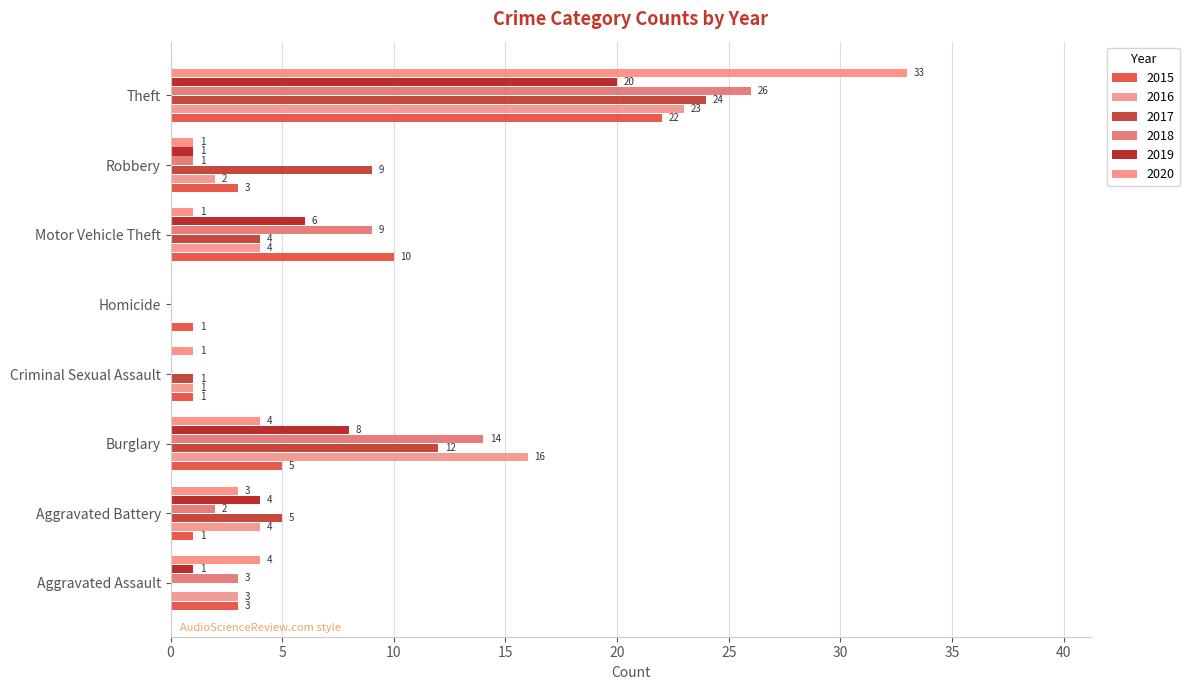

The value of 2020 at Theft is 33. True or false?

True